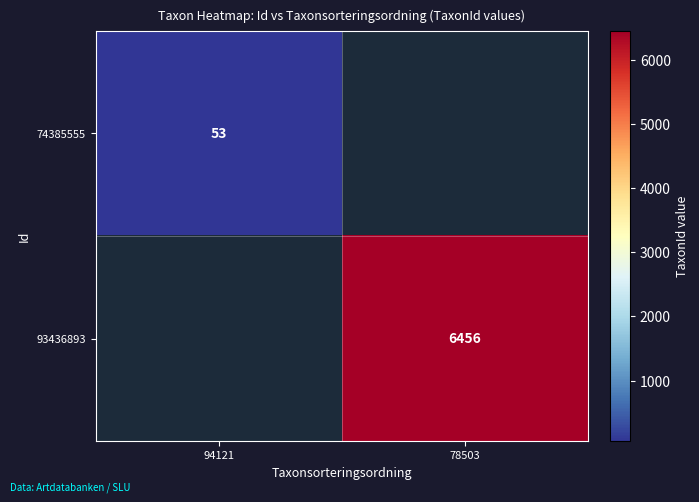

True or false: 74385555 has a value of 17.5 at 94121.

False